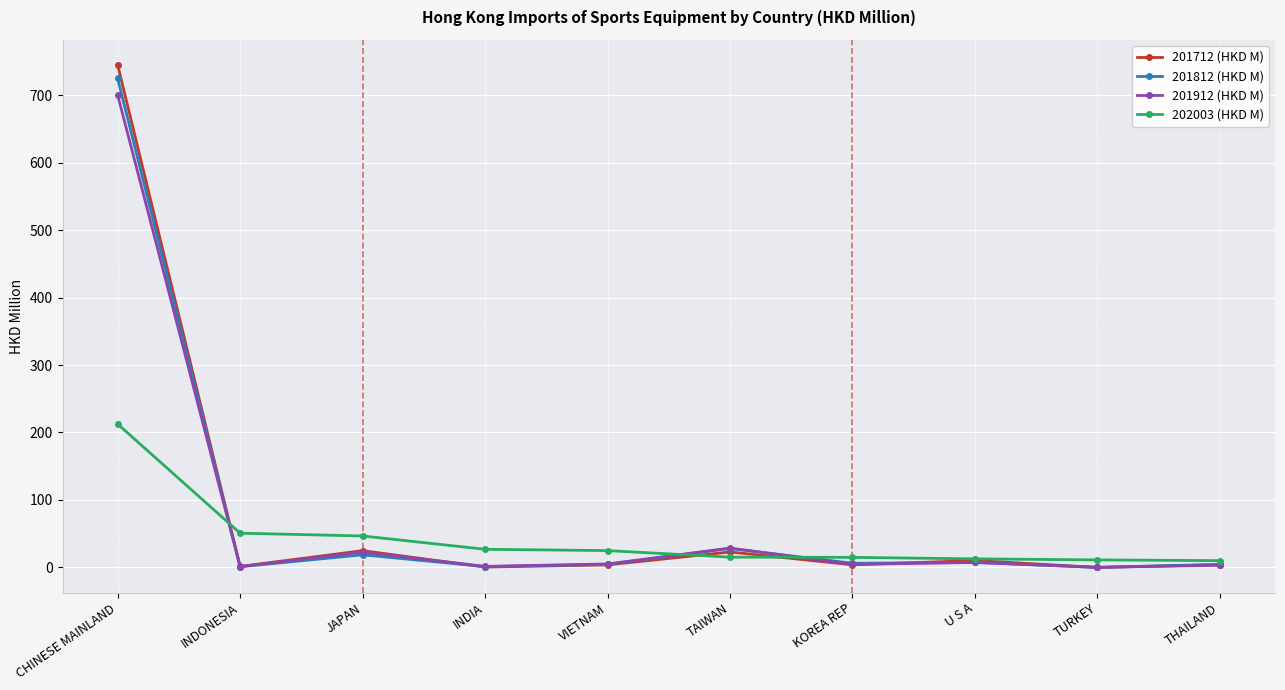

What position from the right is INDONESIA?

9